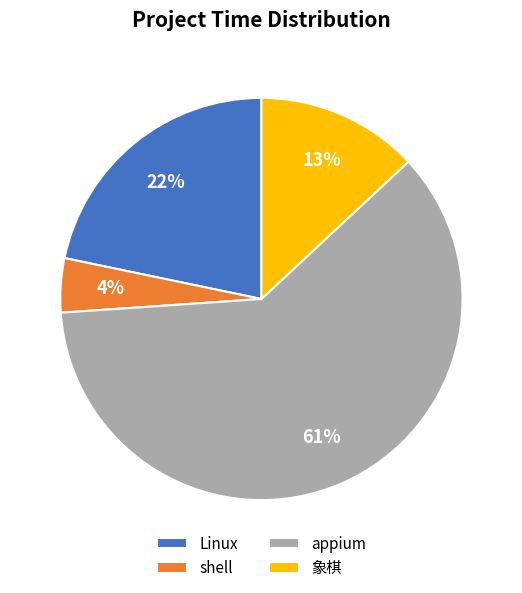

Is there any slice that represents more than half of the pie?

Yes